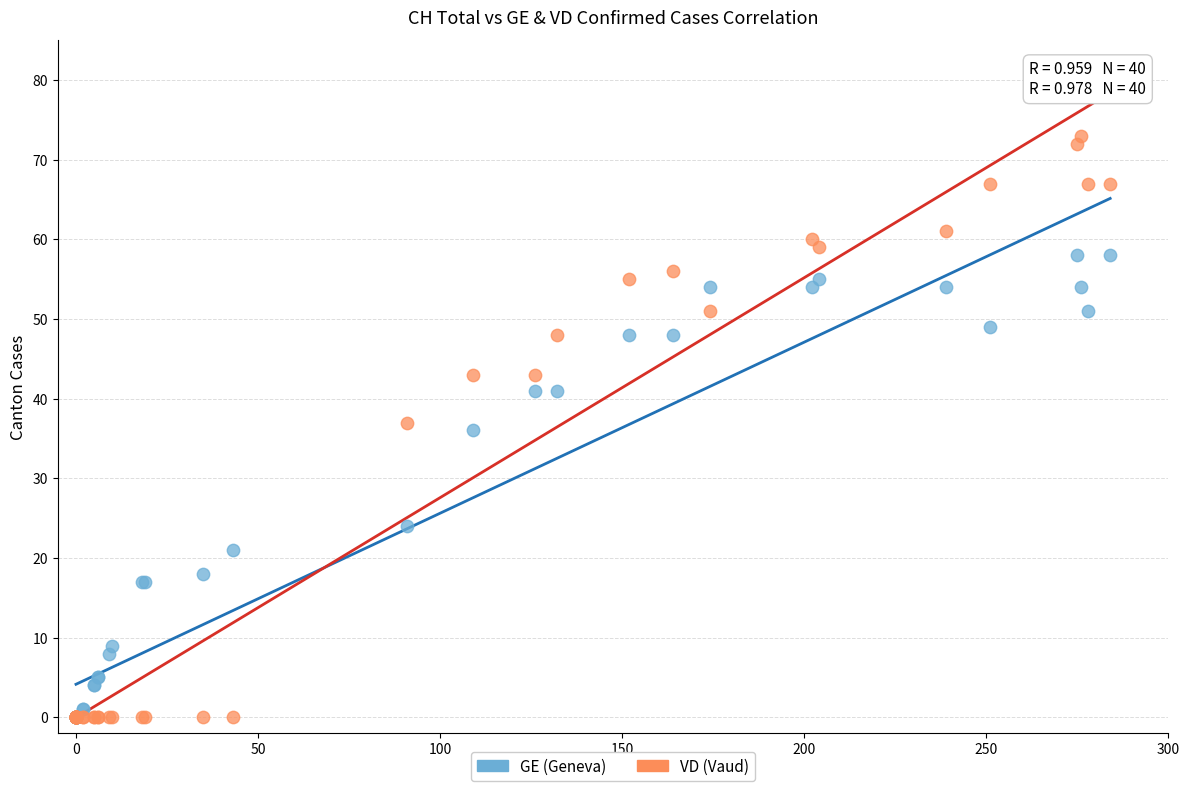

Which series has the largest Y range (max minus min)?

VD (Vaud)